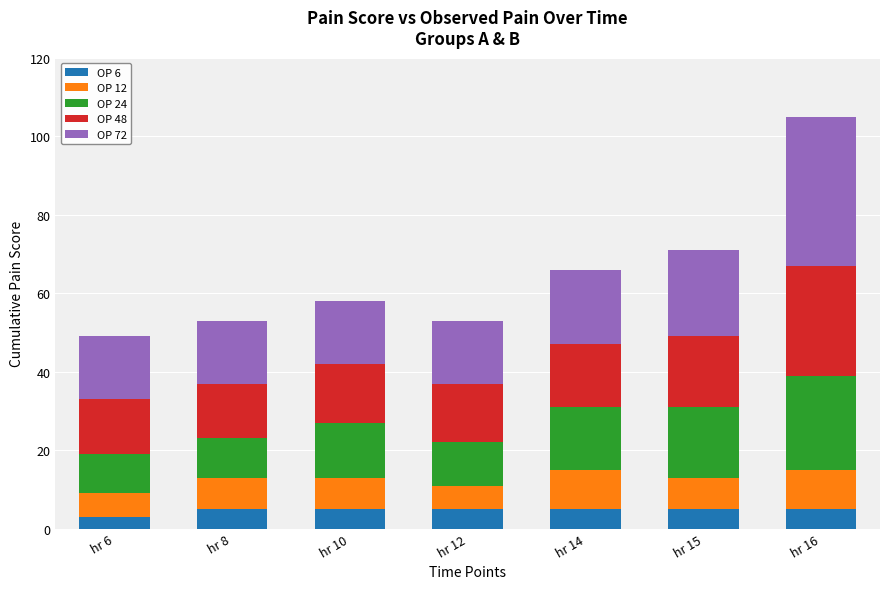

The OP 6 series shows 9 at hr 8. True or false?

False